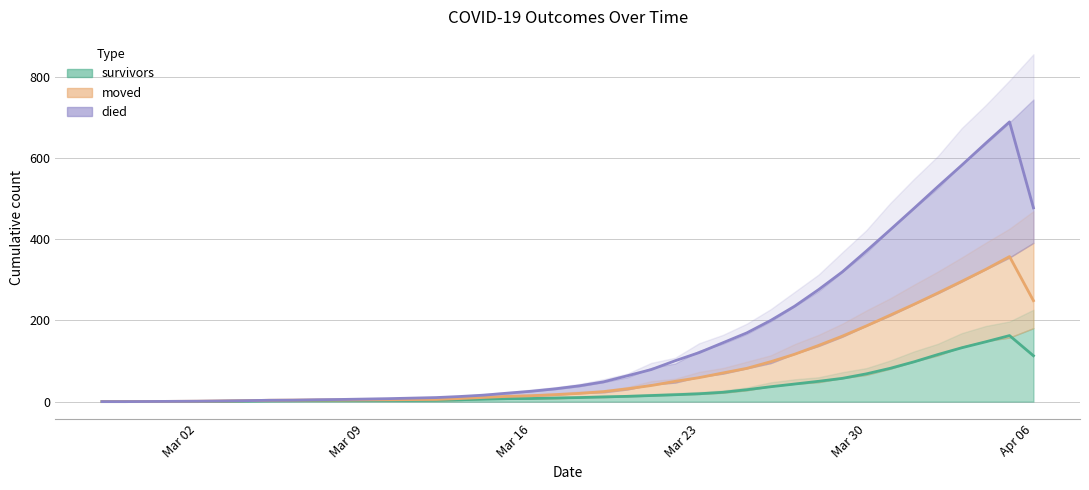

What is the difference between the died values at 2020-03-18 and 2020-03-13?

12.7